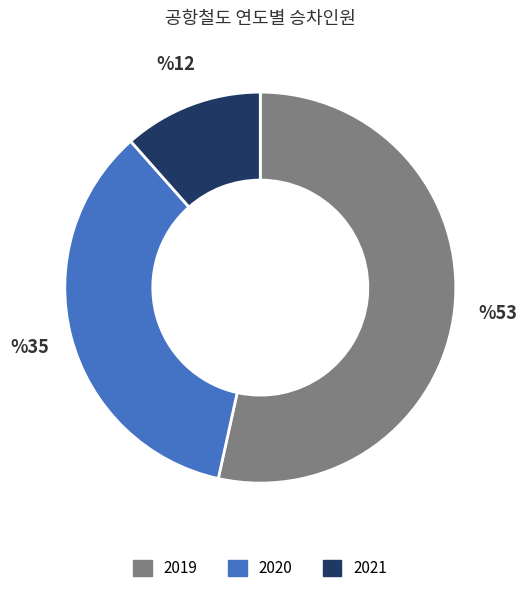

Rank the categories by value from highest to lowest.

2019, 2020, 2021